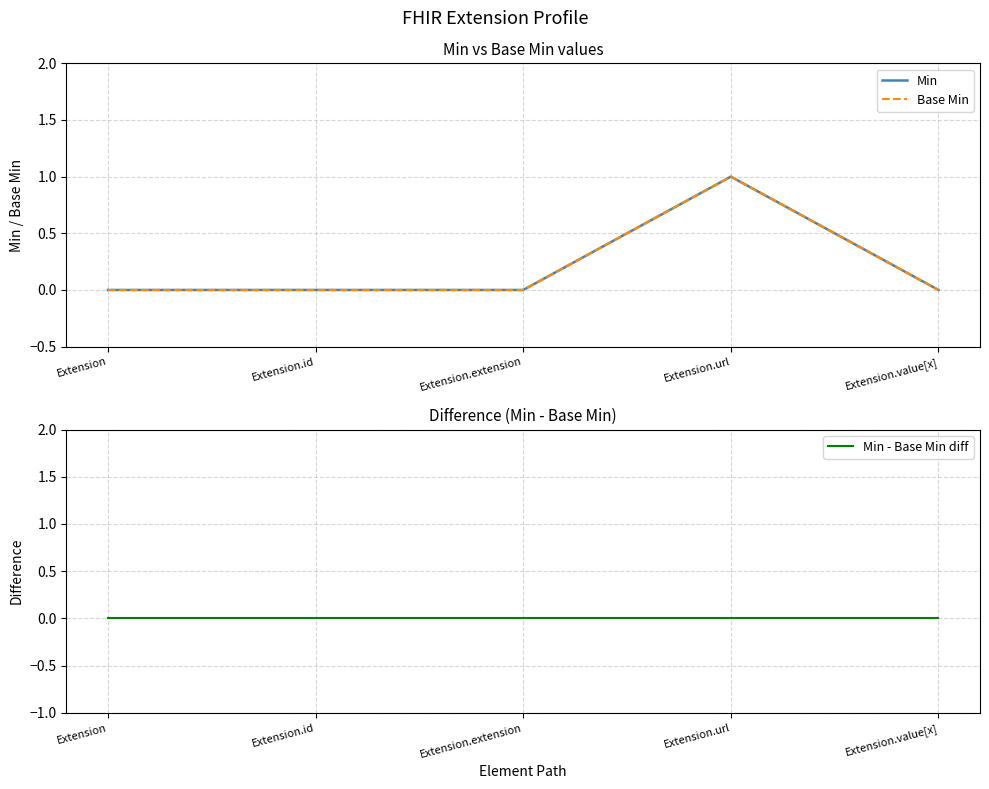

What is the label of the 3rd point from the left?

Extension.extension